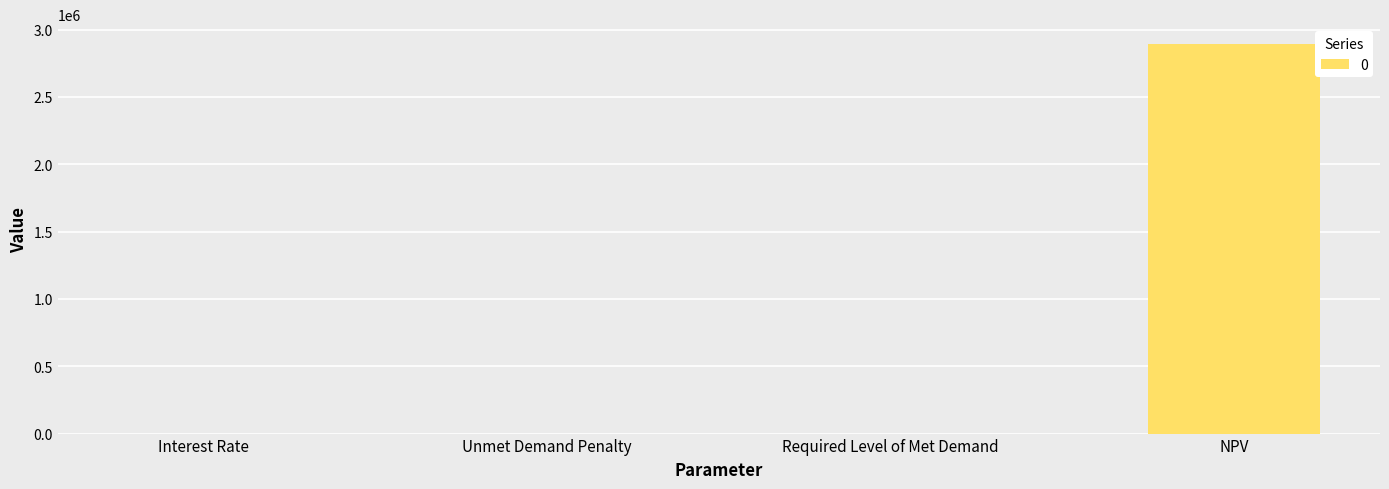

How many categories are shown in the chart?

4